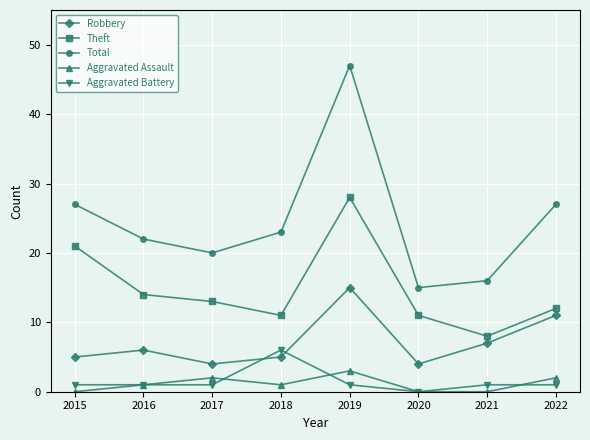

What is the difference between the Theft values at 2020 and 2022?

1